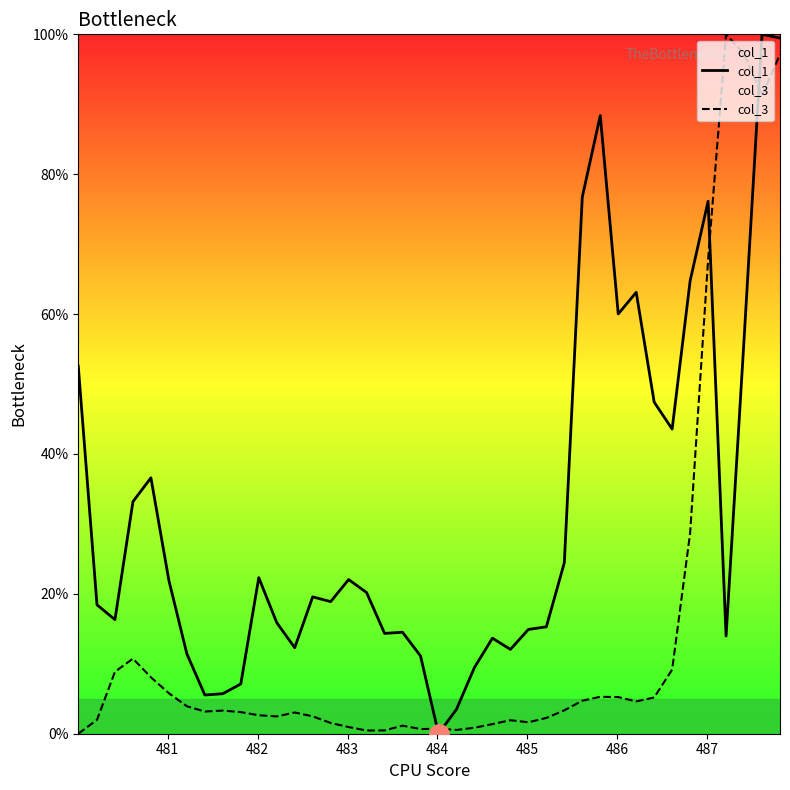

What is the highest value of the col_3 series?

100.0